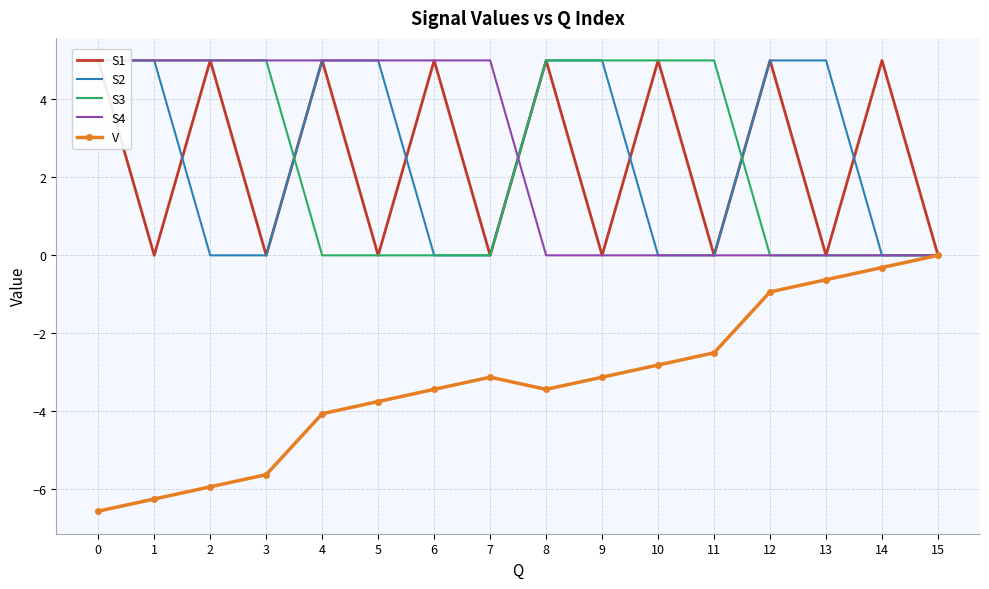

Reading left to right, list all the values displayed in this chart.

S1: 0=5.0	1=0.0	2=5.0	3=0.0	4=5.0	5=0.0	6=5.0	7=0.0	8=5.0	9=0.0	10=5.0	11=0.0	12=5.0	13=0.0	14=5.0	15=0.0
S2: 0=5.0	1=5.0	2=0.0	3=0.0	4=5.0	5=5.0	6=0.0	7=0.0	8=5.0	9=5.0	10=0.0	11=0.0	12=5.0	13=5.0	14=0.0	15=0.0
S3: 0=5.0	1=5.0	2=5.0	3=5.0	4=0.0	5=0.0	6=0.0	7=0.0	8=5.0	9=5.0	10=5.0	11=5.0	12=0.0	13=0.0	14=0.0	15=0.0
S4: 0=5.0	1=5.0	2=5.0	3=5.0	4=5.0	5=5.0	6=5.0	7=5.0	8=0.0	9=0.0	10=0.0	11=0.0	12=0.0	13=0.0	14=0.0	15=0.0
V: 0=-6.6	1=-6.2	2=-5.9	3=-5.6	4=-4.1	5=-3.8	6=-3.4	7=-3.1	8=-3.4	9=-3.1	10=-2.8	11=-2.5	12=-0.9	13=-0.6	14=-0.3	15=0.0